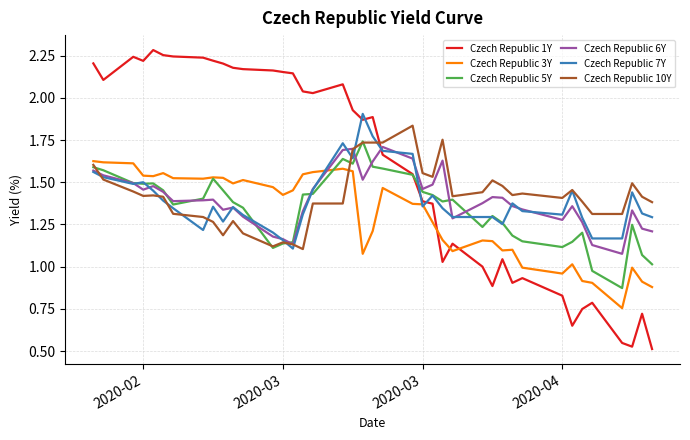

Which series has the widest spread of values?

Czech Republic 1Y